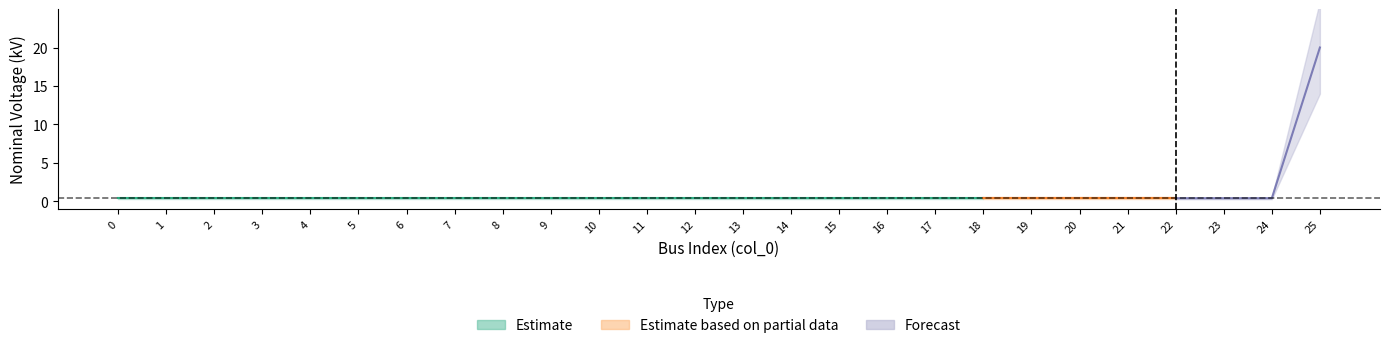

True or false: the data has more than 2 interior local peaks.

False